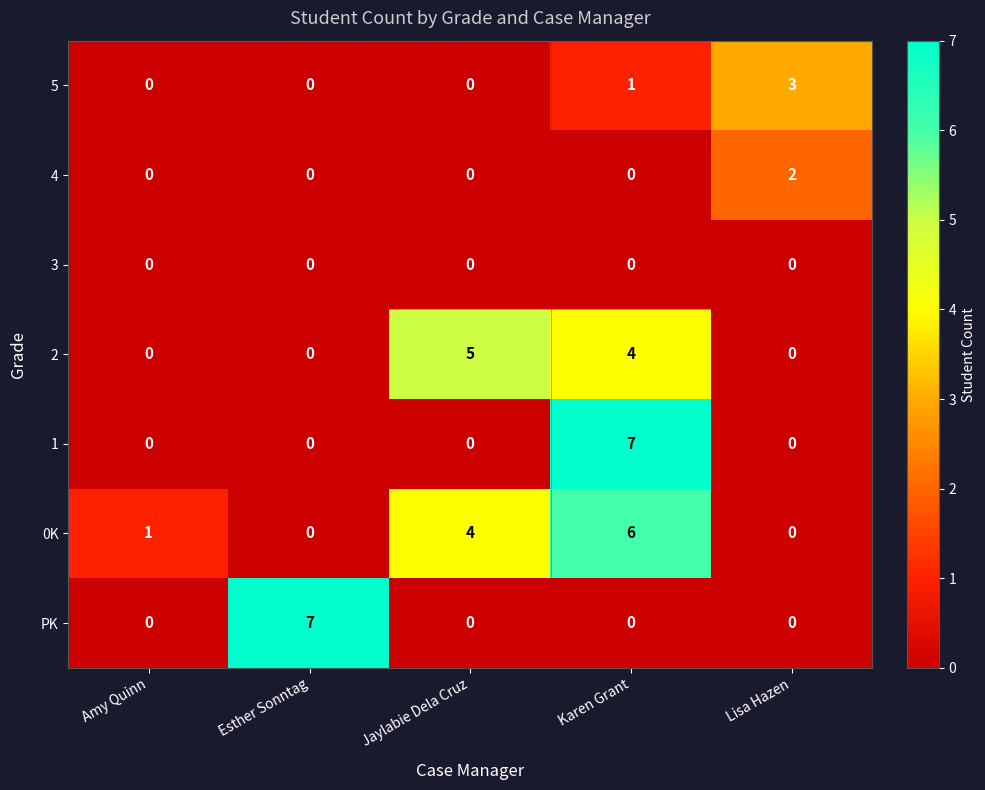

The 5 series shows 1 at Karen Grant. True or false?

True